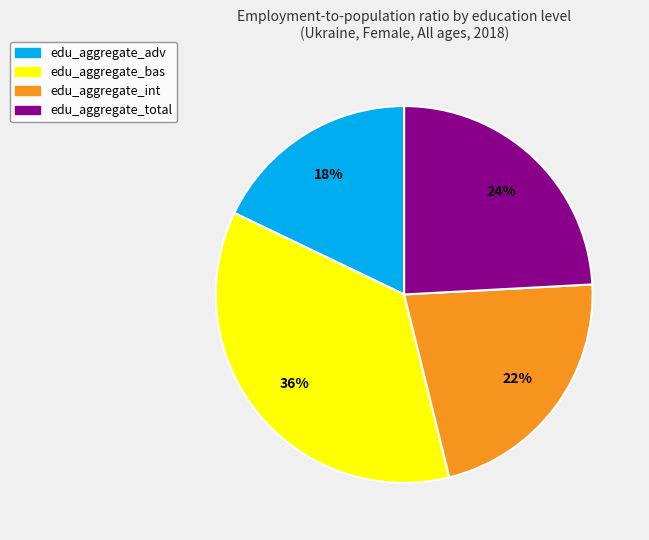

Rank the categories by value from lowest to highest.

edu_aggregate_adv, edu_aggregate_int, edu_aggregate_total, edu_aggregate_bas